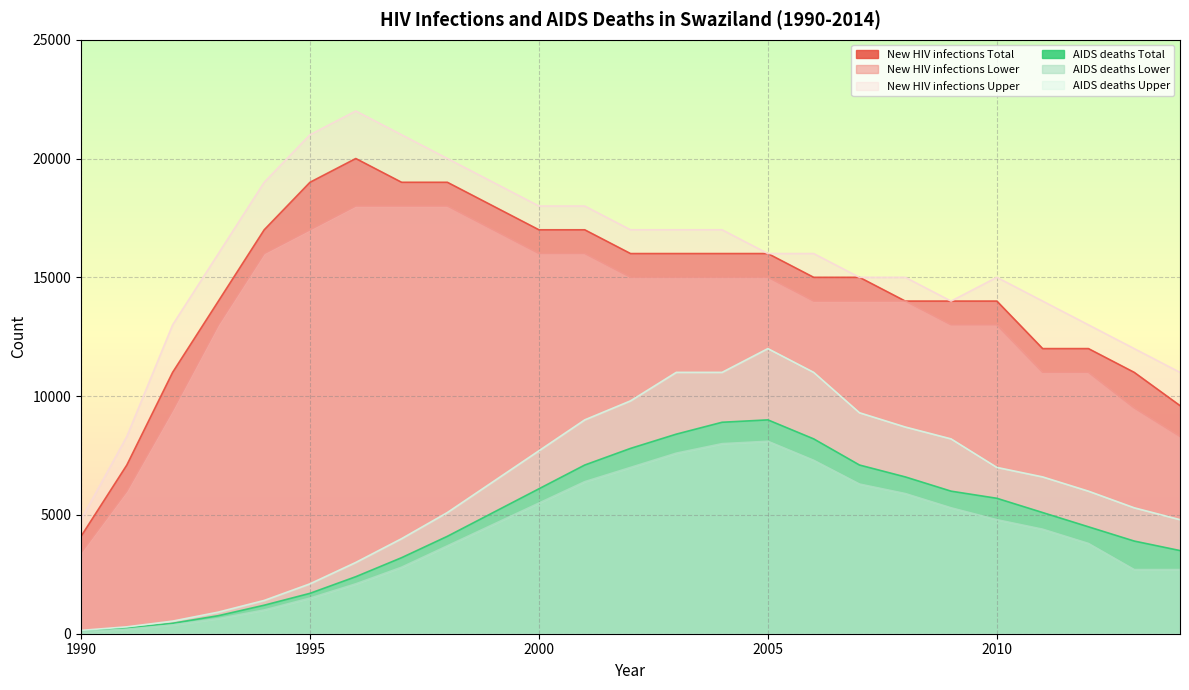

Where is the first local maximum for New HIV infections Upper?

1996